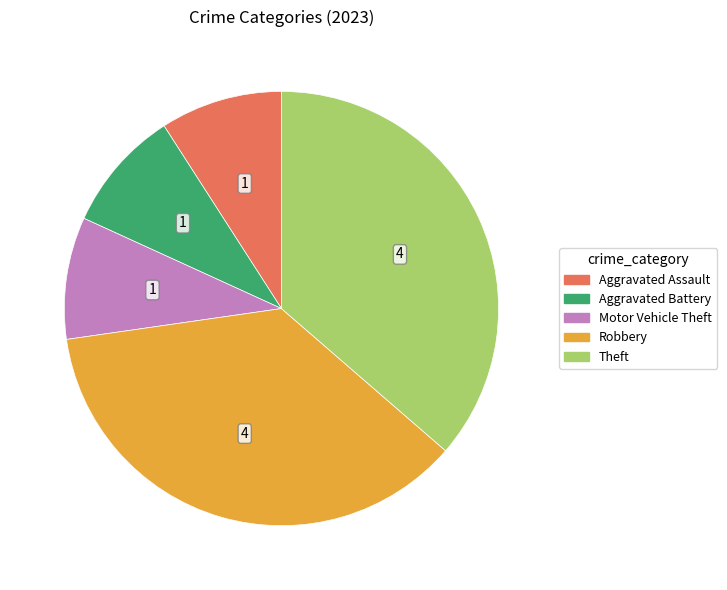

Is there a majority slice in this chart?

No